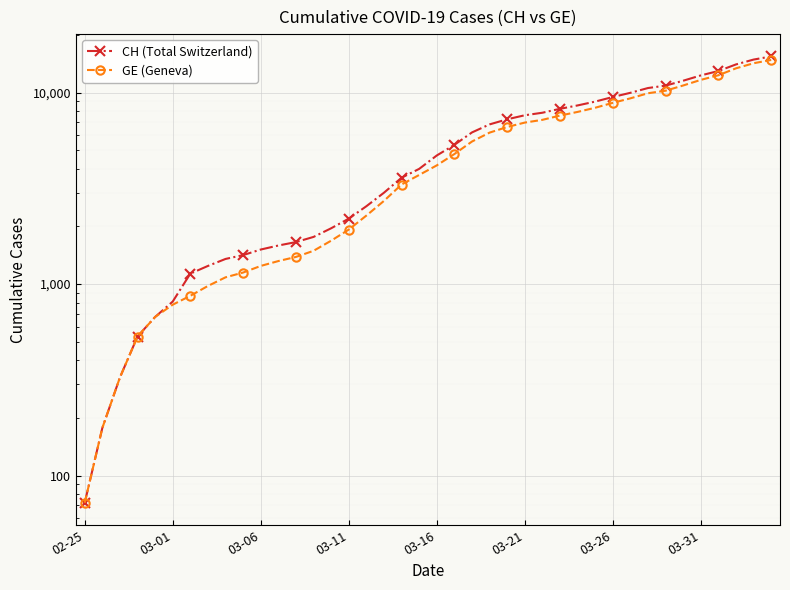

What is the difference between the GE (Geneva) values at 25 and 22?

1420